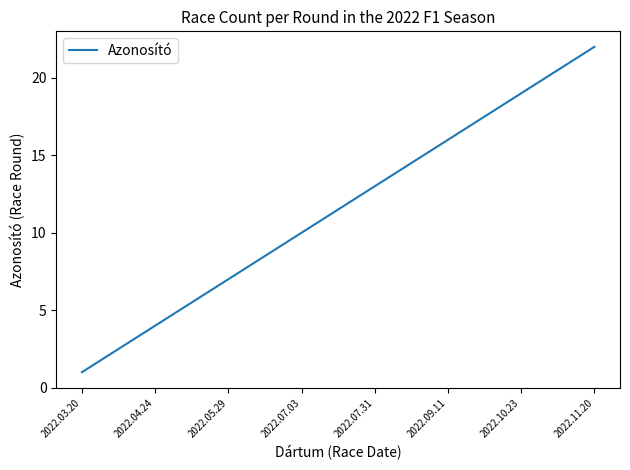

What is the greatest value displayed?

22